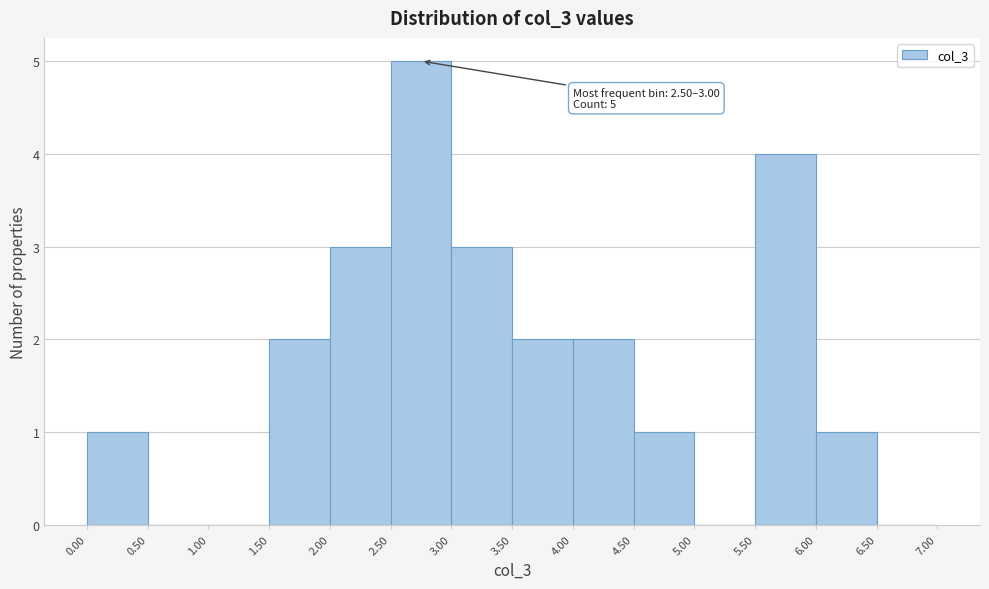

Which range on the x-axis has the tallest bar?

2.50 to 3.00